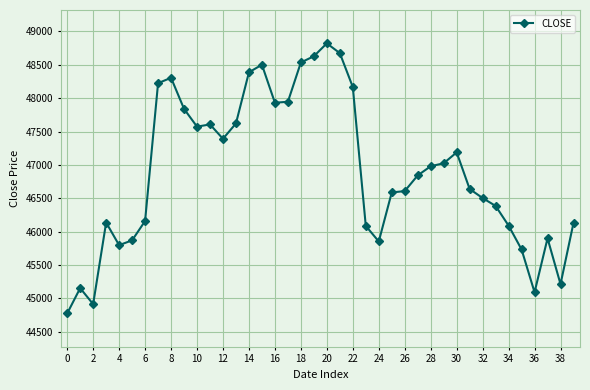

True or false: there are more than 0 points higher than both neighbors.

True